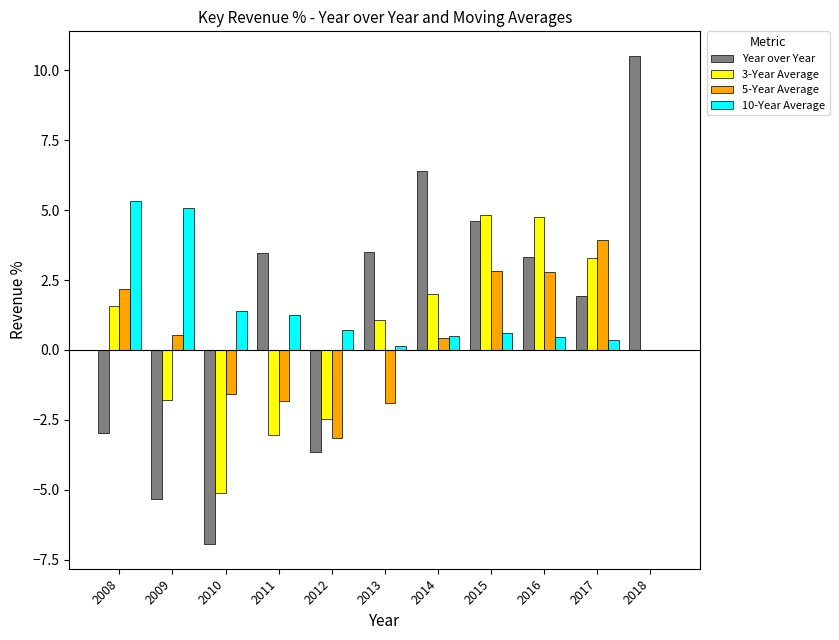

What is the approximate value of 10-Year Average at 2014?

0.5